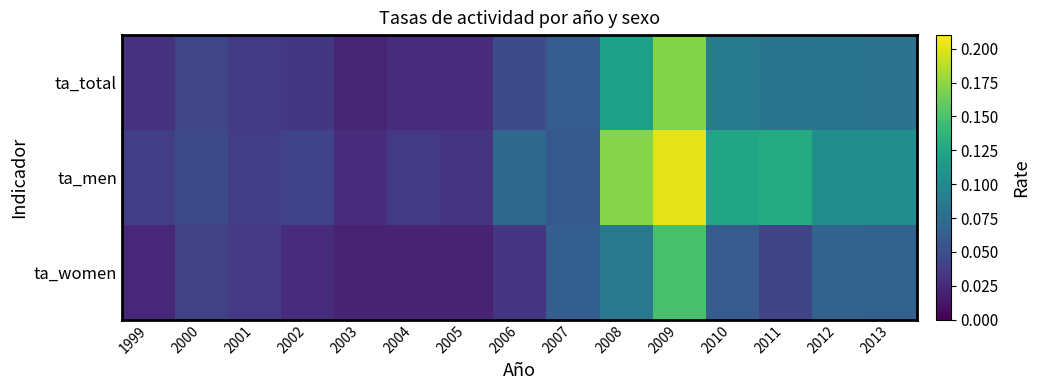

Reading right to left, list all the values displayed in this chart.

ta_total: 2013=0.1	2012=0.1	2011=0.1	2010=0.1	2009=0.2	2008=0.1	2007=0.1	2006=0.0	2005=0.0	2004=0.0	2003=0.0	2002=0.0	2001=0.0	2000=0.0	1999=0.0
ta_men: 2013=0.1	2012=0.1	2011=0.1	2010=0.1	2009=0.2	2008=0.2	2007=0.1	2006=0.1	2005=0.0	2004=0.0	2003=0.0	2002=0.0	2001=0.0	2000=0.0	1999=0.0
ta_women: 2013=0.1	2012=0.1	2011=0.0	2010=0.1	2009=0.1	2008=0.1	2007=0.1	2006=0.0	2005=0.0	2004=0.0	2003=0.0	2002=0.0	2001=0.0	2000=0.0	1999=0.0